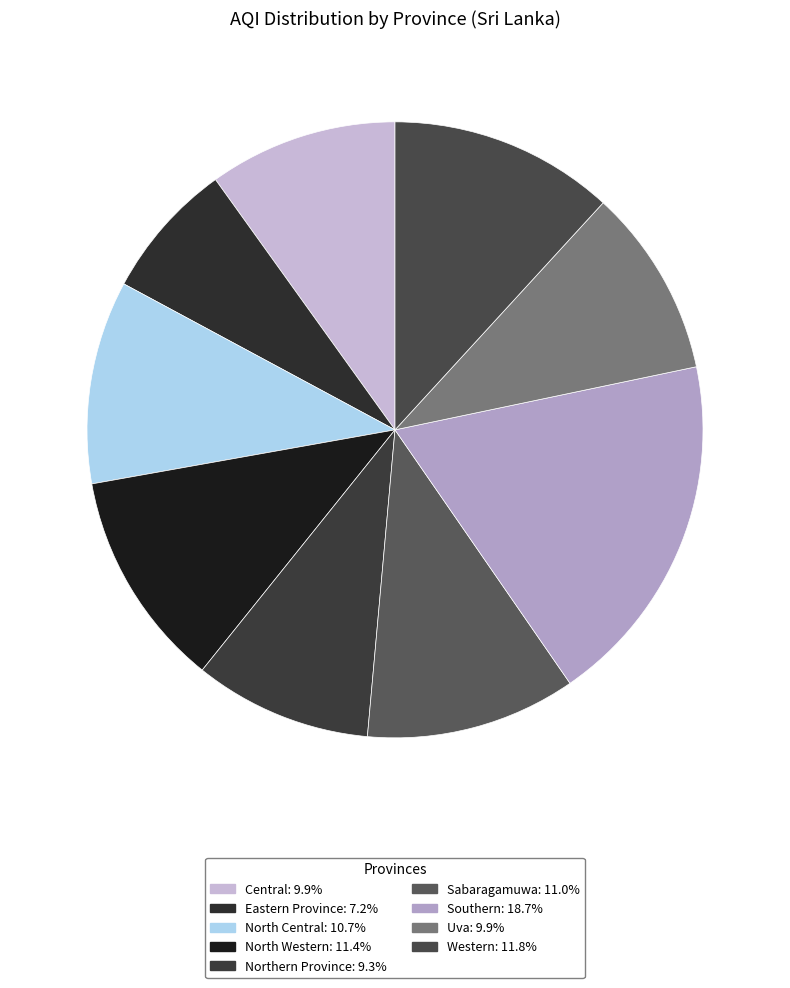

How many segments does this pie chart have?

9